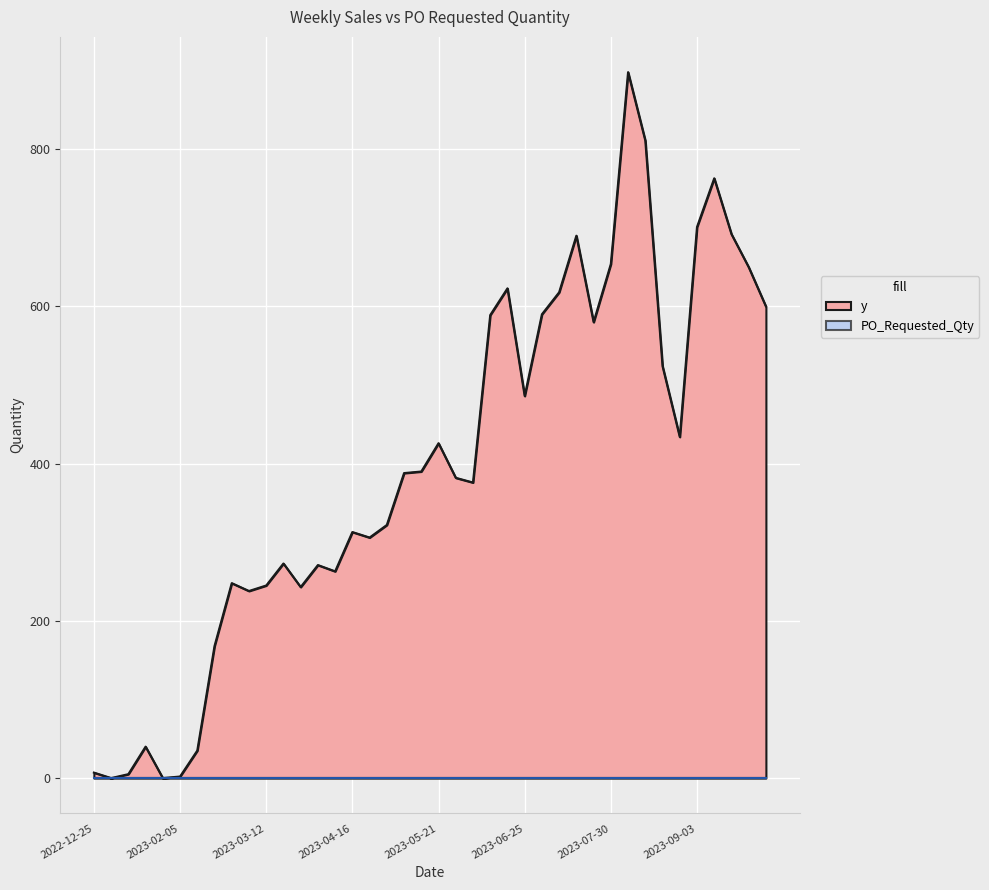

At which category does the data reach its first local peak?

2023-01-22